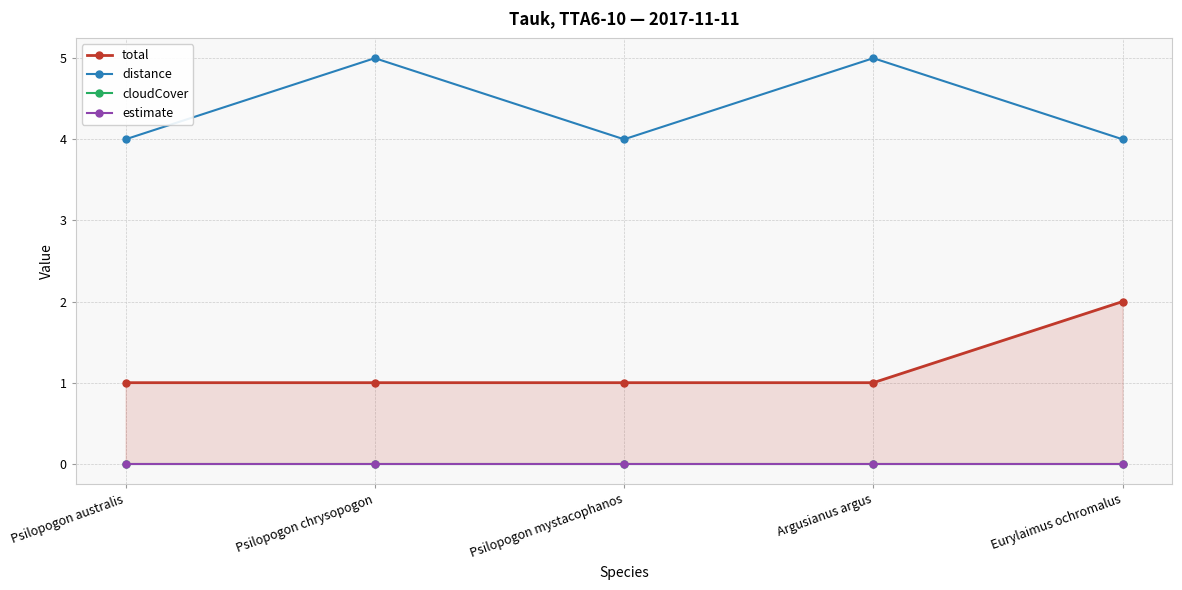

What is the spread (max minus min) of values at Psilopogon australis?

4